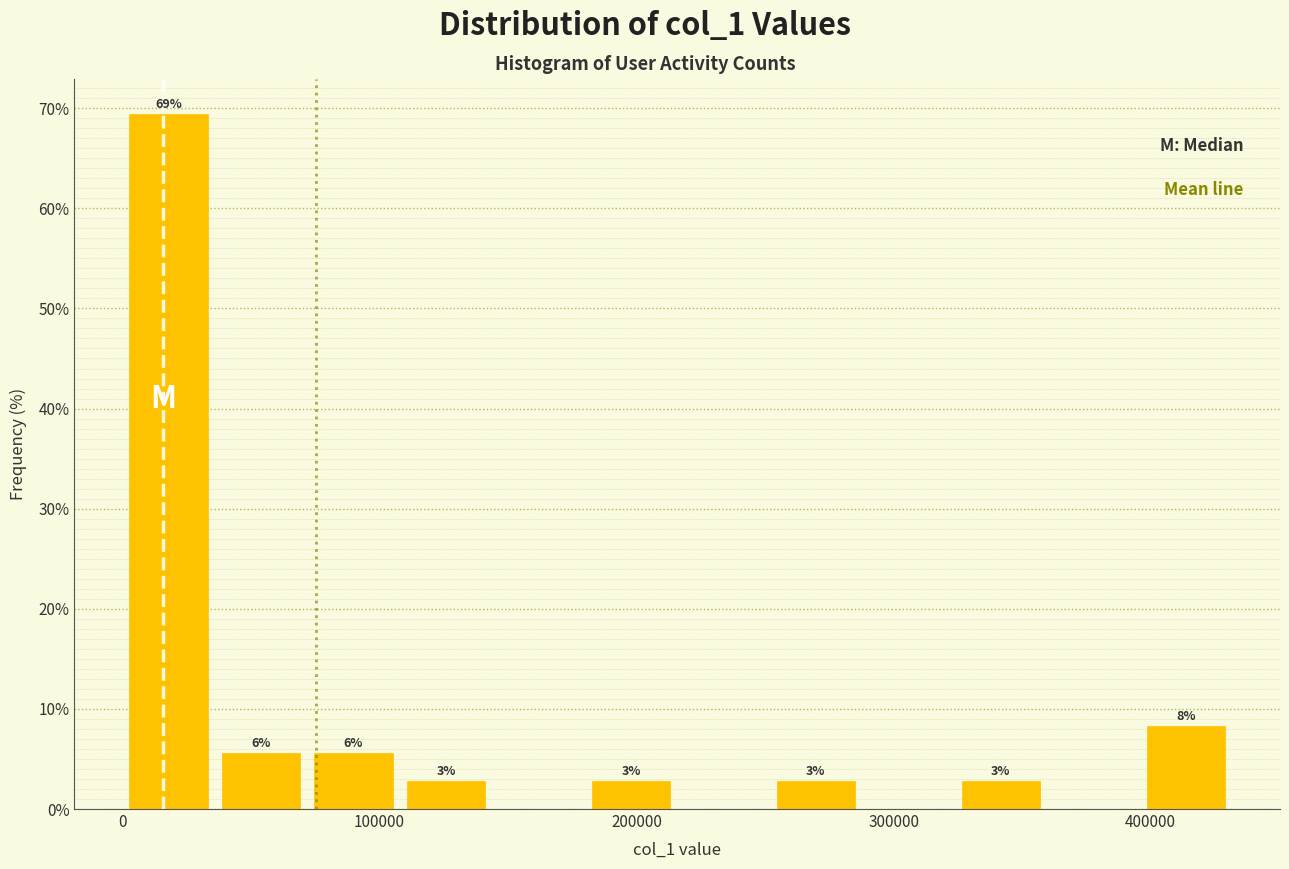

Read against the x-axis, roughly where is the centre of the tallest bar?

20000